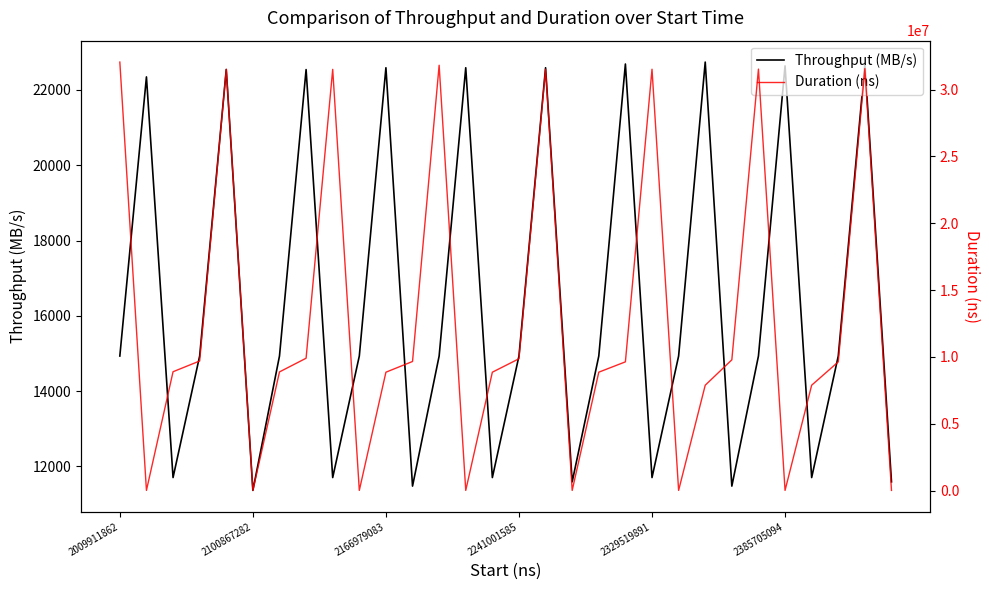

What is the highest value of the Throughput (MB/s) series?

22738.3